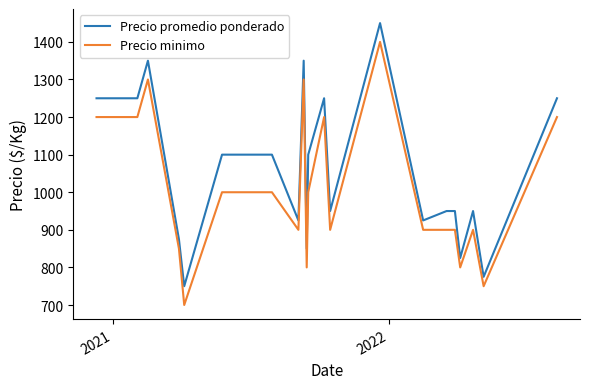

True or false: Precio promedio ponderado and Precio minimo intersect in this chart.

False